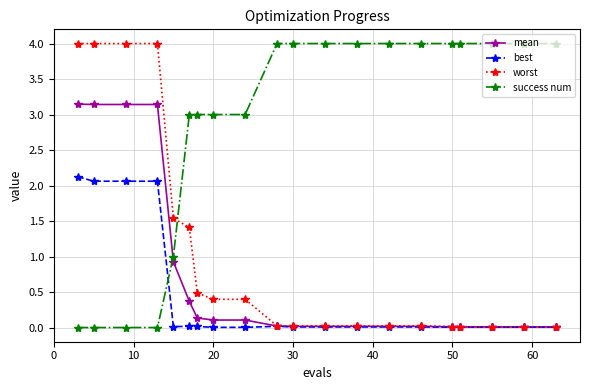

Which series has the largest total across all categories?

success num